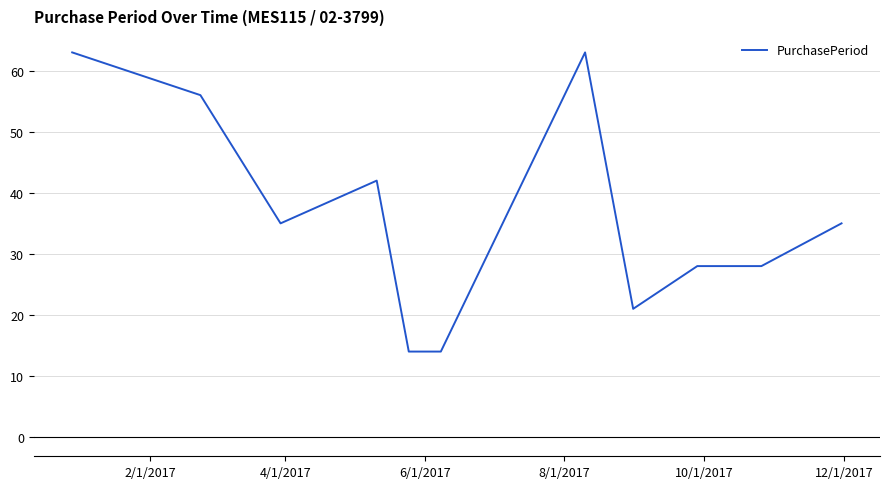

What is the difference between the maximum and minimum values?

49